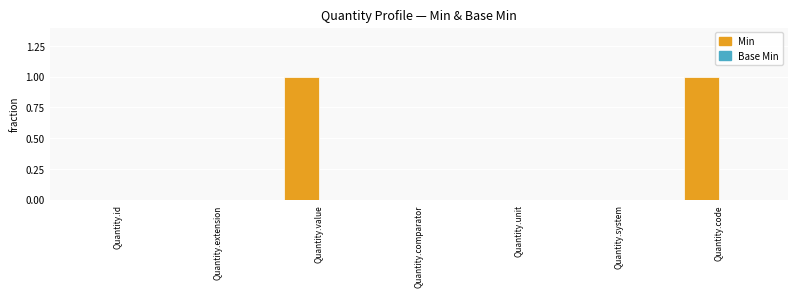

What is the change in value from Quantity.comparator to Quantity.code?

+1